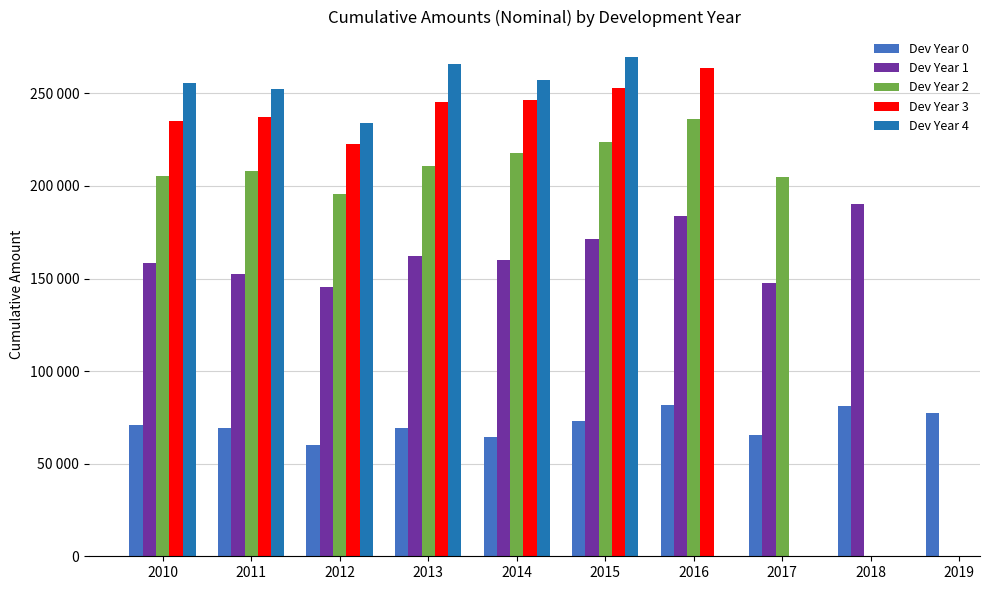

Rank the series by their maximum value, from highest to lowest.

Dev Year 4, Dev Year 3, Dev Year 2, Dev Year 1, Dev Year 0